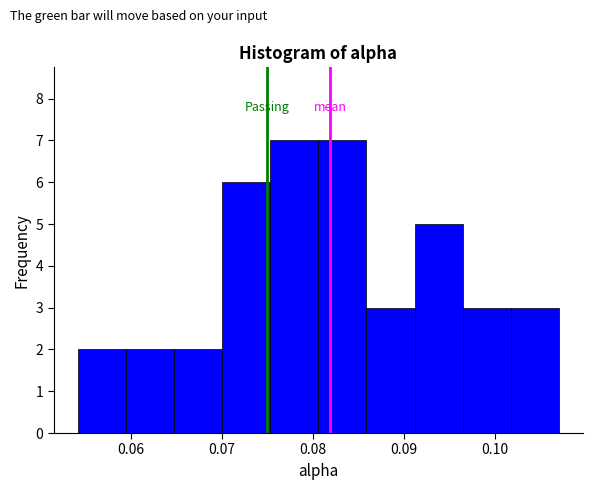

Reading left to right, list every bar in this chart as the range it spans on the x-axis followed by its height. Neither the bar edges nor the heights are printed on the chart, so give them approximately, as read against the axes.

0.054 to 0.059: 2
0.059 to 0.065: 2
0.065 to 0.070: 2
0.070 to 0.075: 6
0.075 to 0.081: 7
0.081 to 0.086: 7
0.086 to 0.091: 3
0.091 to 0.096: 5
0.096 to 0.102: 3
0.102 to 0.107: 3